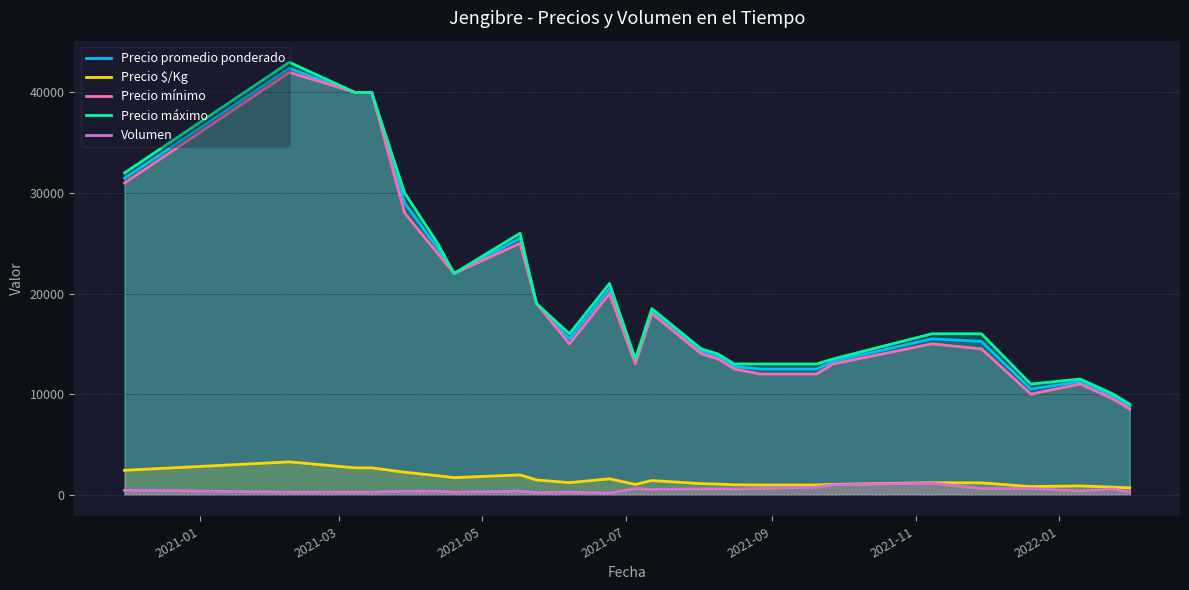

What is the sum of all Volumen values?

11758.0